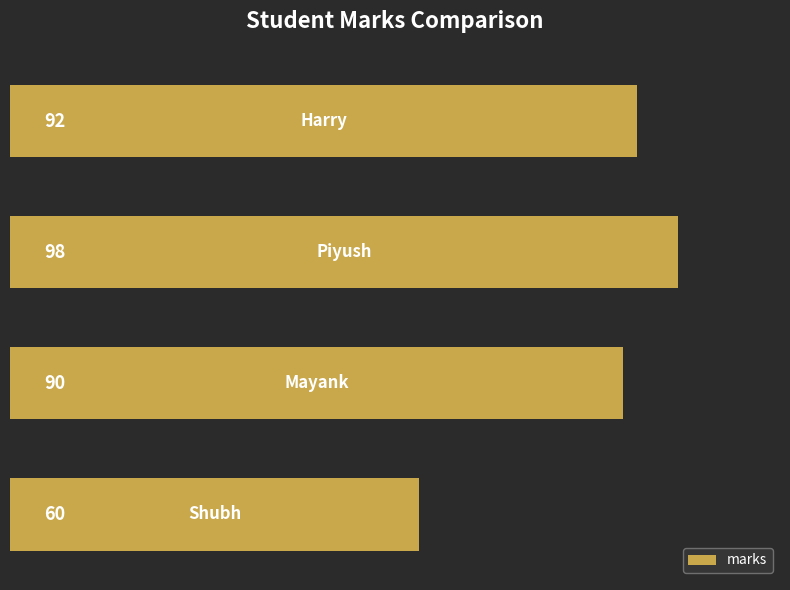

Does the chart contain stacked bars?

No